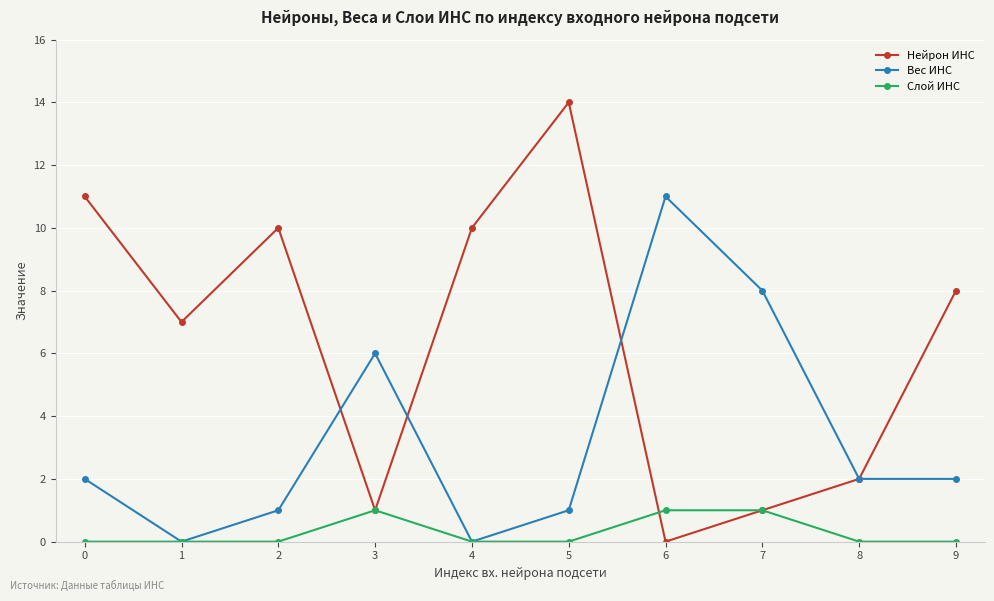

Is it true that Вес ИНС equals 1 at 5?

True